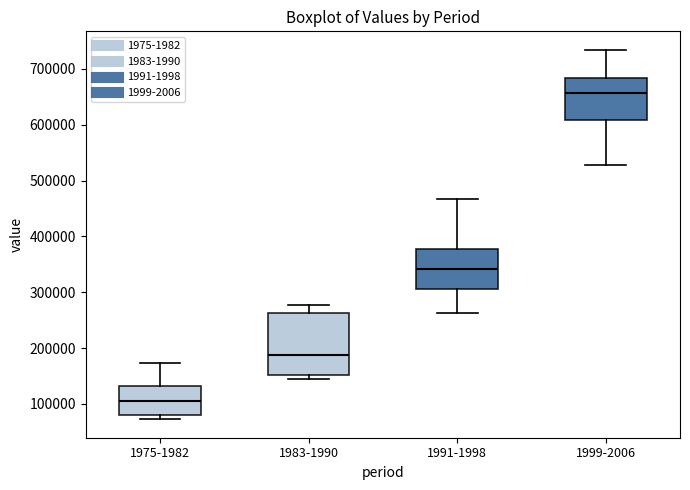

Where does the upper whisker of the box for 1975-1982 end on the y-axis? The values are not printed on the chart, so give them approximately, as read against the axis.

170000